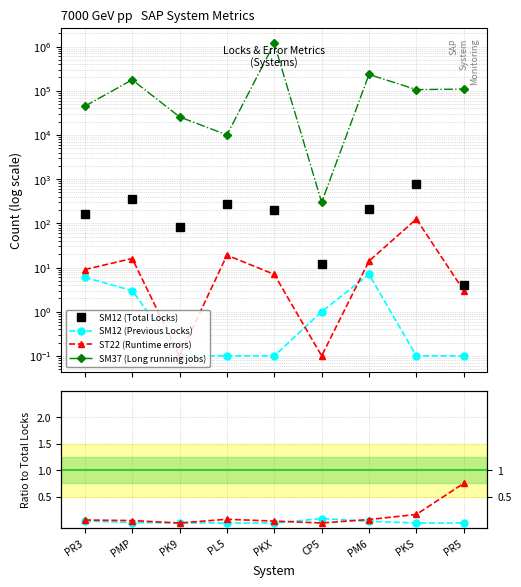

True or false: SM37 (Long running jobs) and SM12 (Total Locks) cross at least once.

False